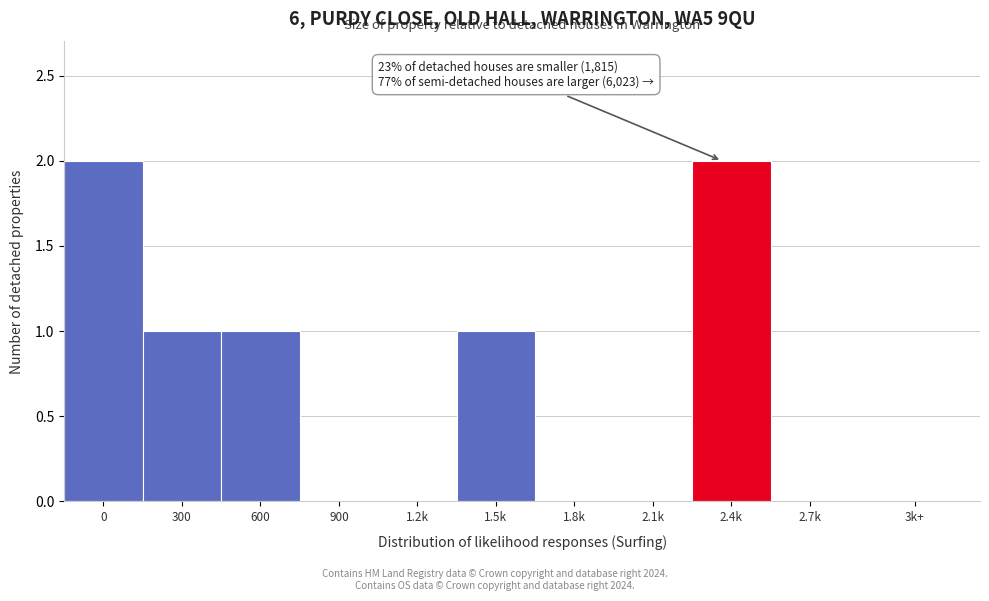

Reading left to right, transcribe all the data shown in this chart.

0=2	300=1	600=1	900=0	1.2k=0	1.5k=1	1.8k=0	2.1k=0	2.4k=2	2.7k=0	3k+=0